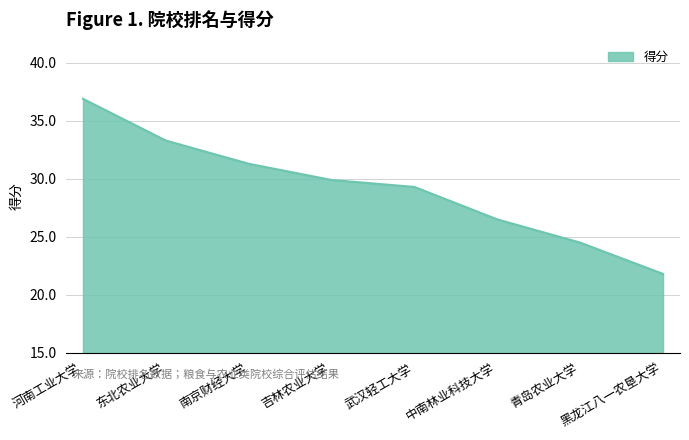

List the labels in order of value, largest first.

河南工业大学, 东北农业大学, 南京财经大学, 吉林农业大学, 武汉轻工大学, 中南林业科技大学, 青岛农业大学, 黑龙江八一农垦大学